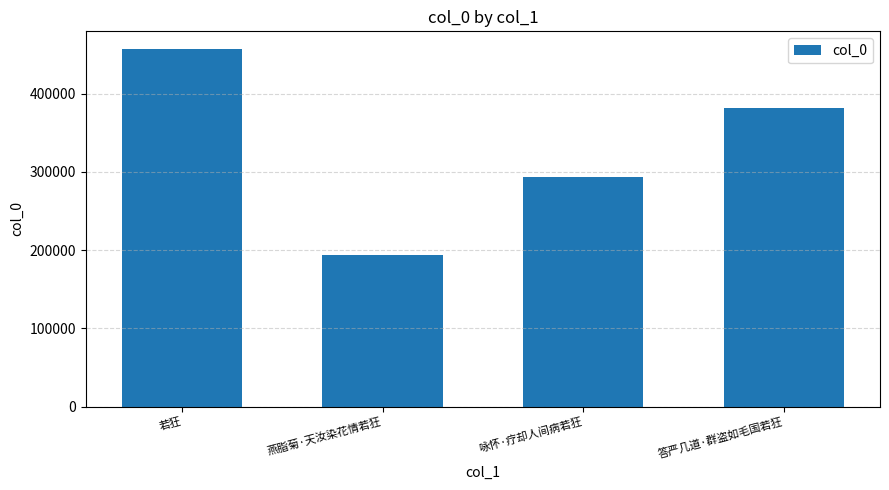

At which label is the value closest to 325210?

咏怀·疗却人间病若狂